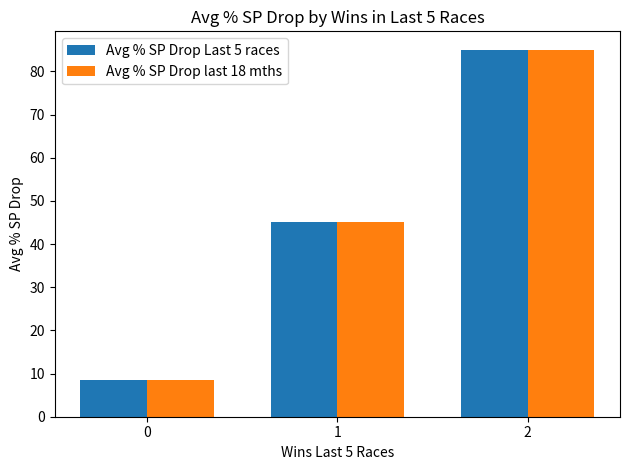

Reading left to right, what are all the values shown in this chart?

Avg % SP Drop Last 5 races: 0=8.5	1=45.2	2=85.0
Avg % SP Drop last 18 mths: 0=8.6	1=45.2	2=85.0